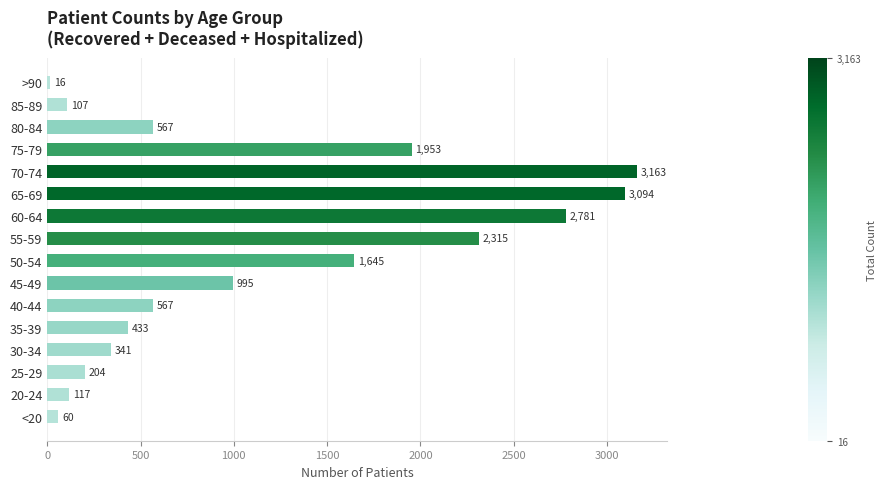

Count the number of categories in the chart.

16